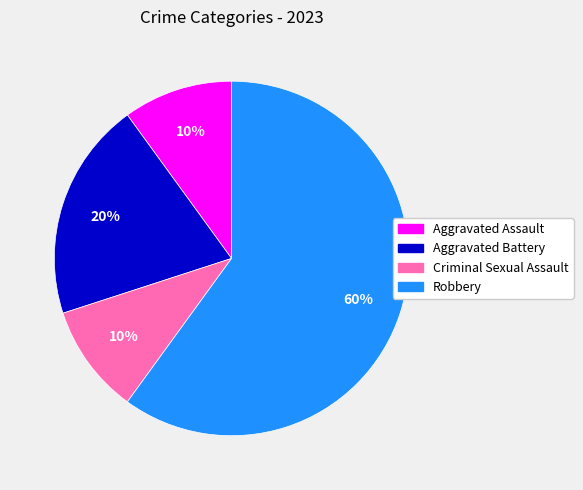

True or false: Criminal Sexual Assault accounts for 5% of the total.

False